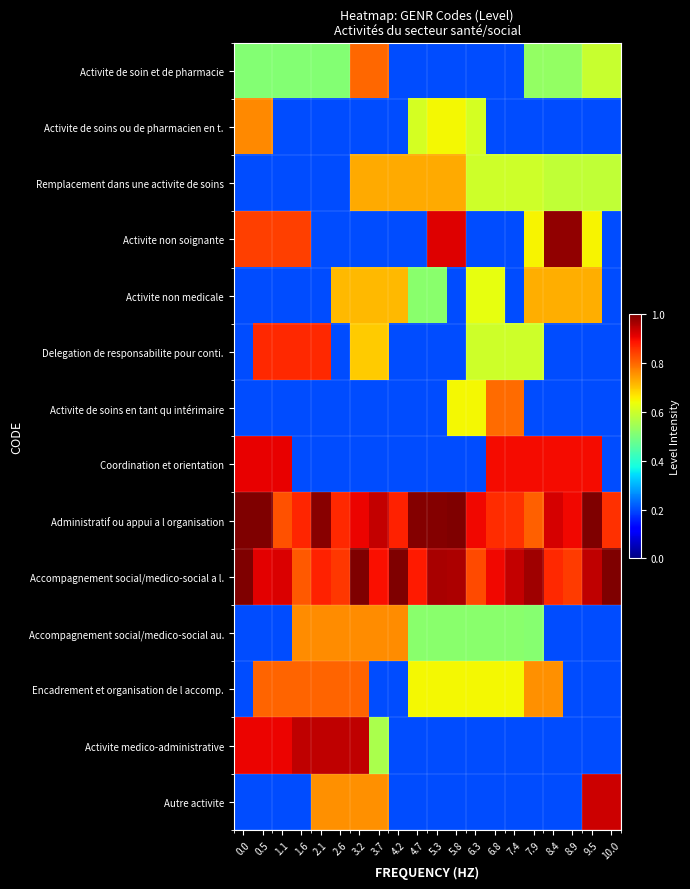

Count the number of categories in the chart.

20